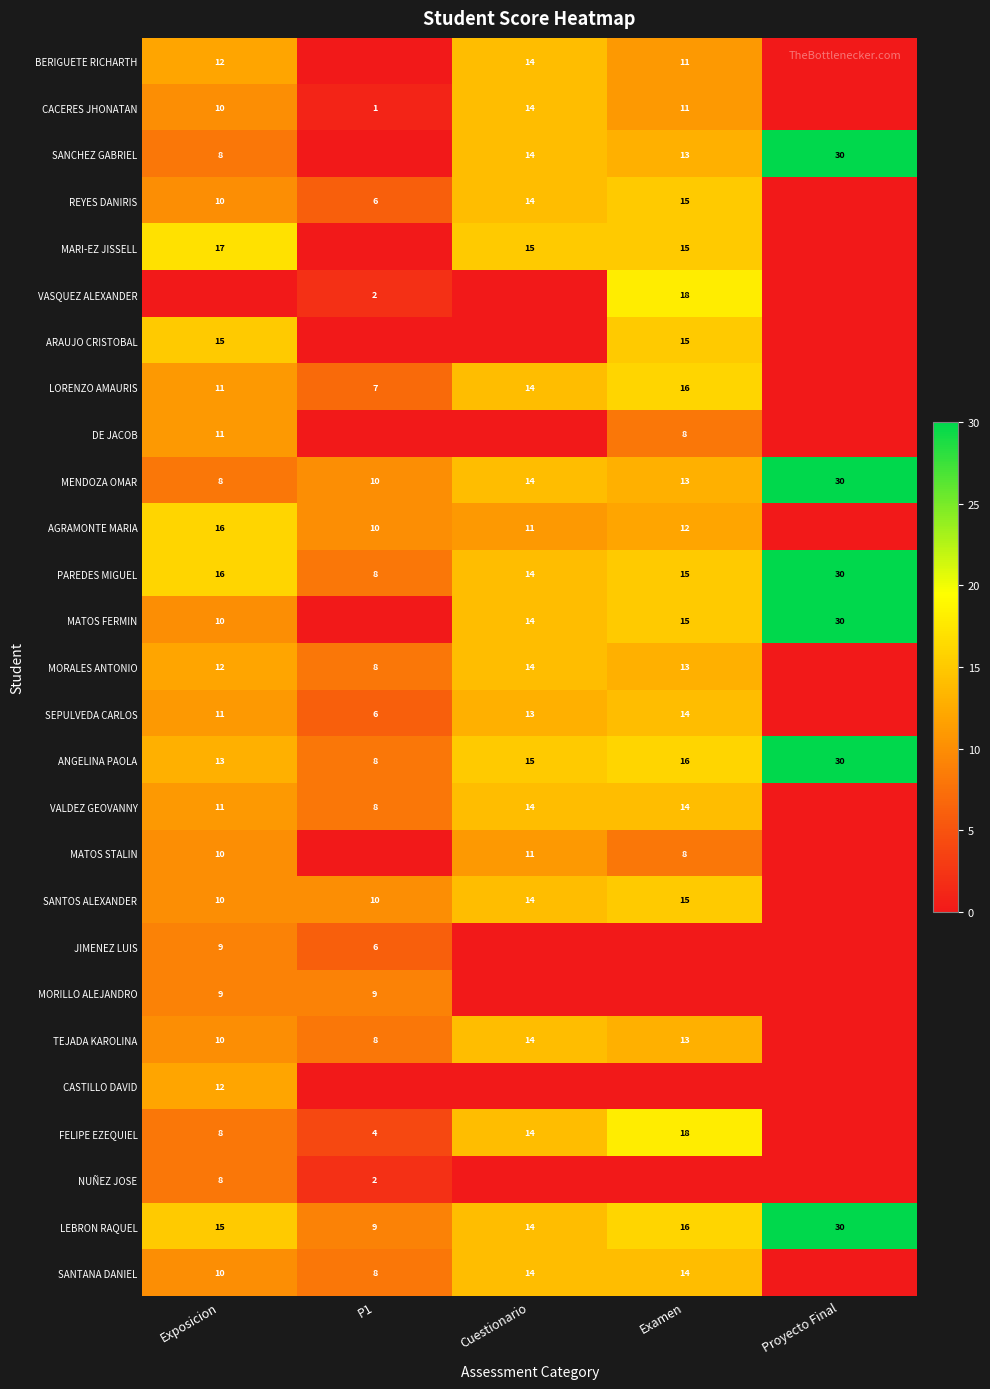

The SANTOS ALEXANDER series shows 14 at Cuestionario. True or false?

True